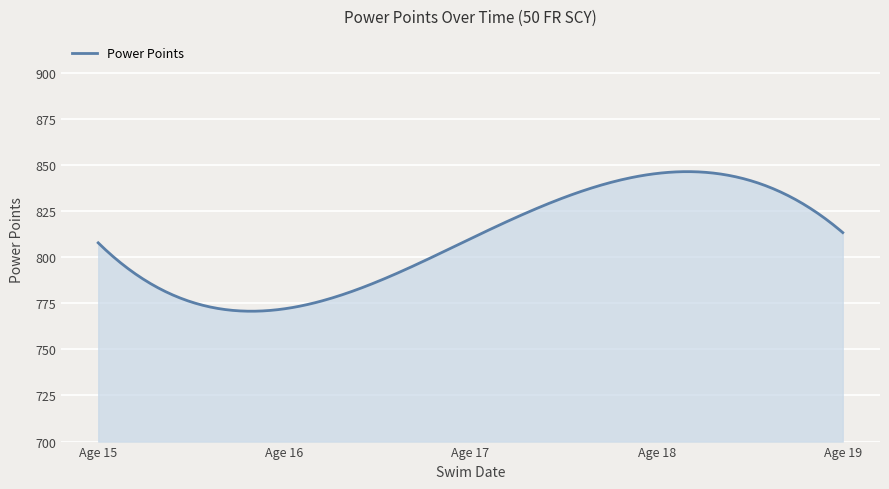

How many lines are shown in the chart?

1